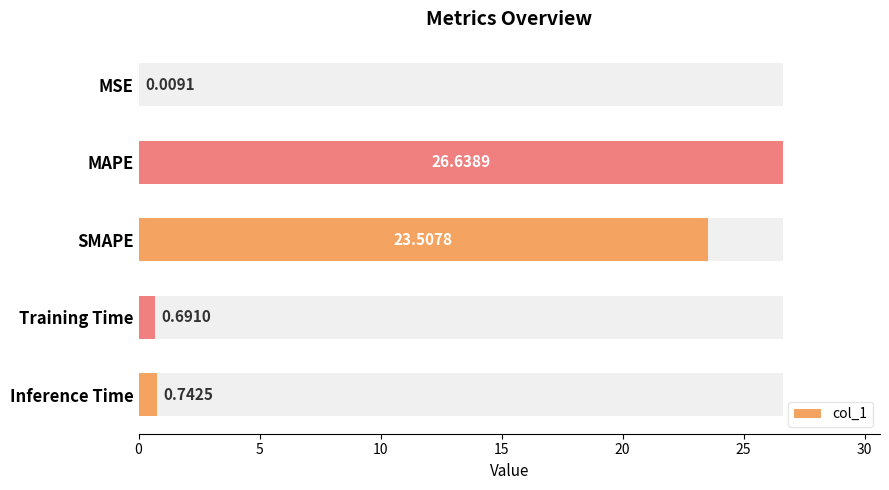

Is it true that the value at MAPE is 26.6?

True